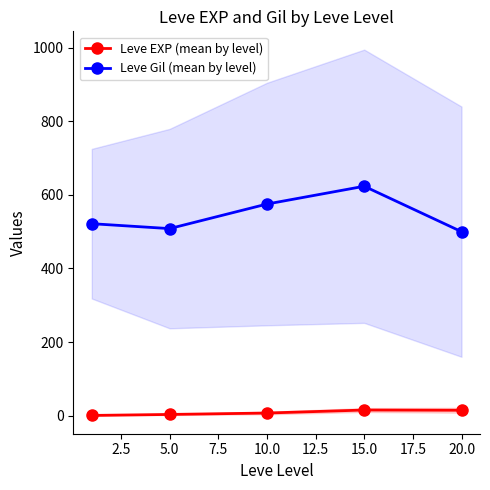

What is the value of the Leve EXP (mean by level) point at the 4th from the left?

15.7